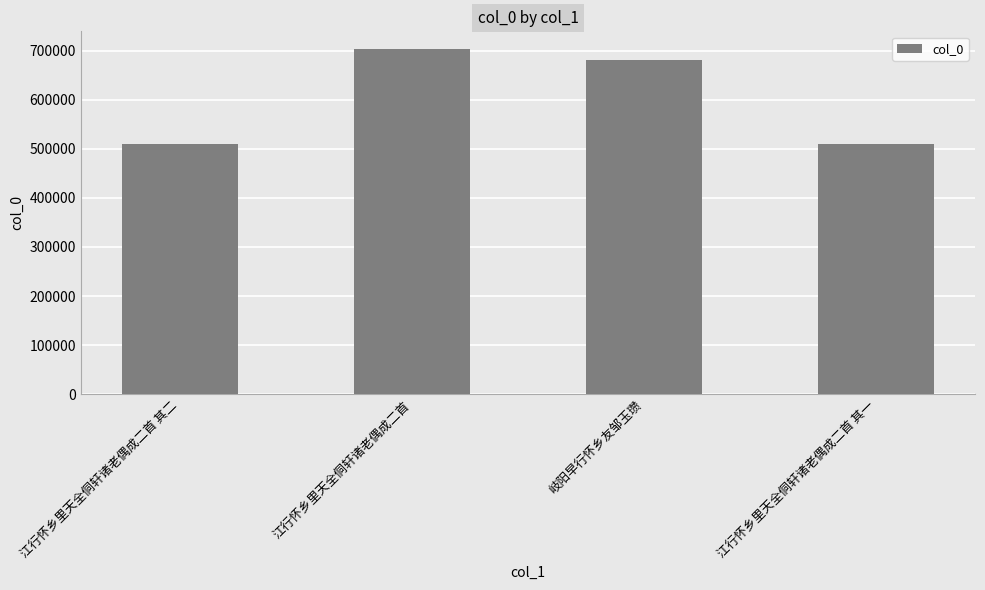

The value at 江行怀乡里天全侗轩诸老偶成二首 其一 is 350848. True or false?

False